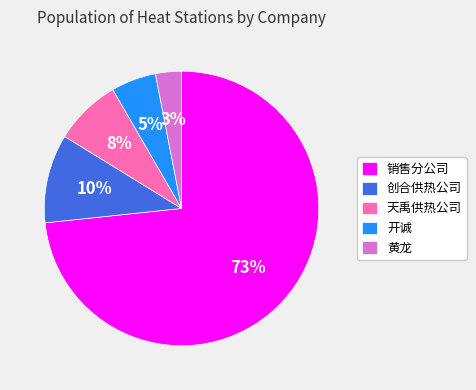

The 黄龙 slice represents 3% of the pie. True or false?

True